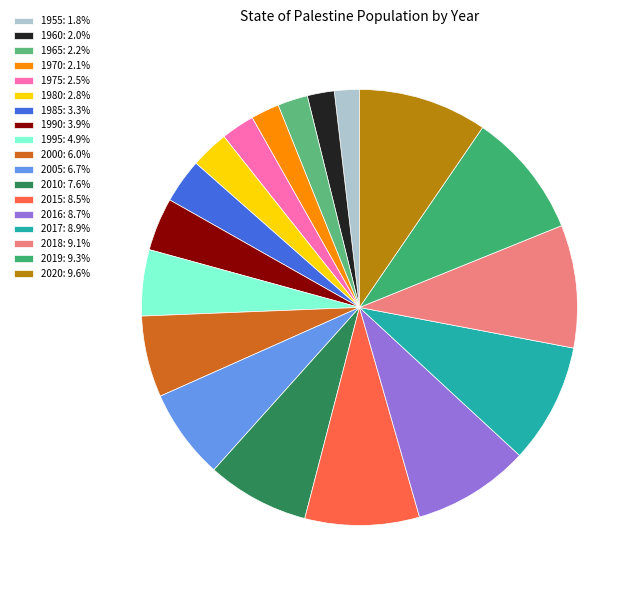

Count the number of slices in the pie.

18